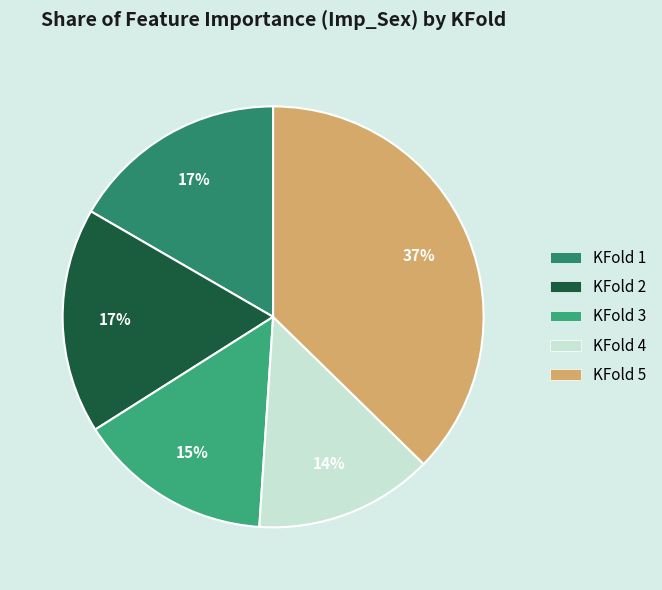

To the nearest percent, what portion does KFold 5 represent?

37%